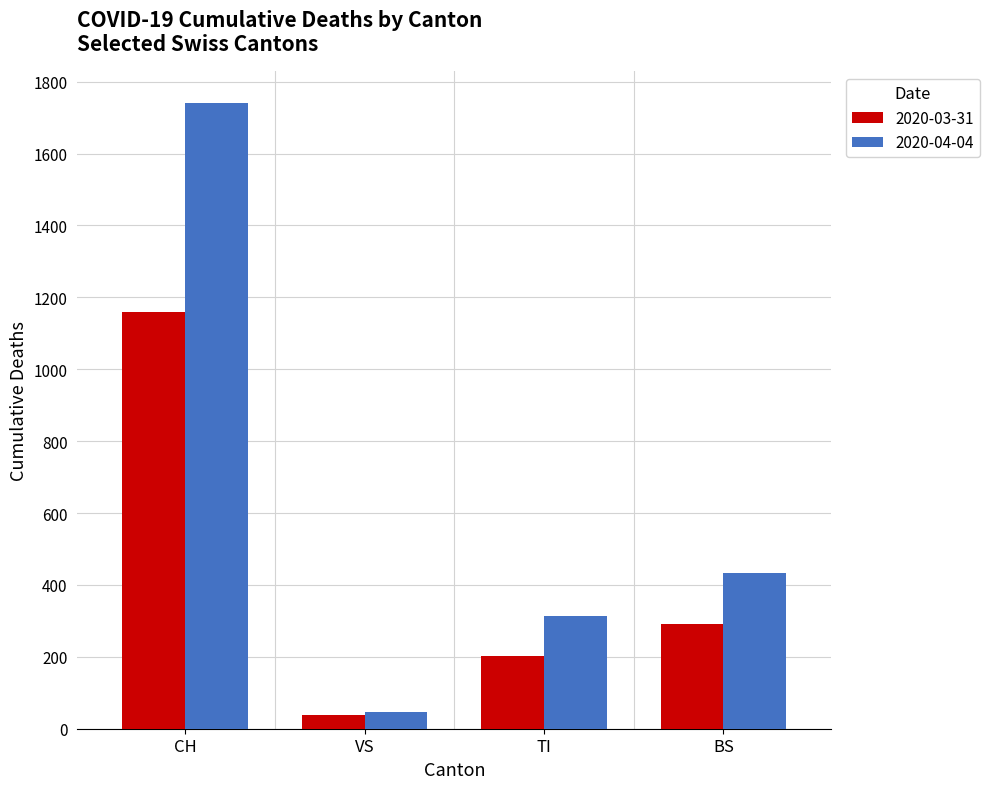

What is the difference between the 2020-04-04 values at VS and BS?

388